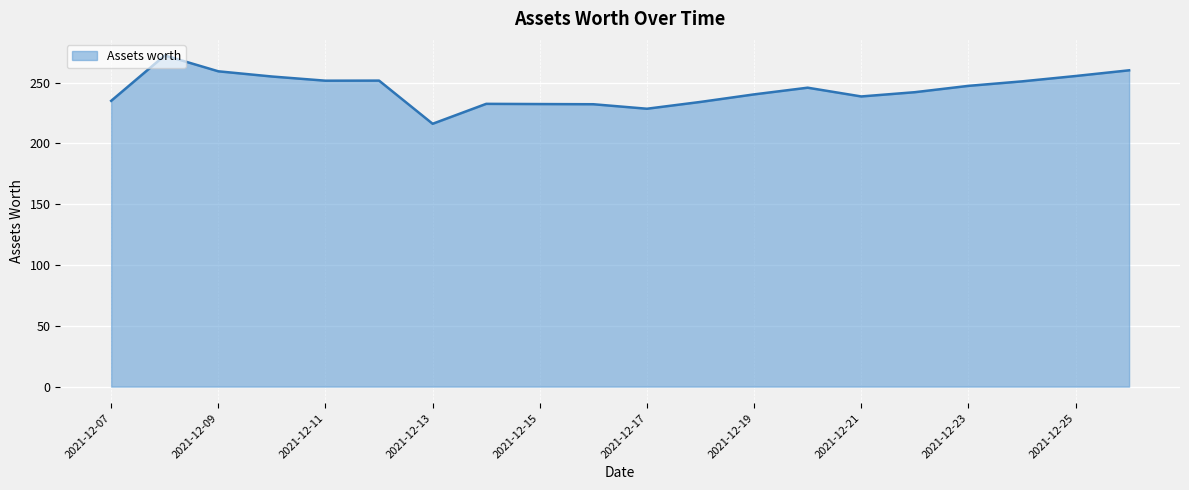

What is the smallest value displayed?

216.1